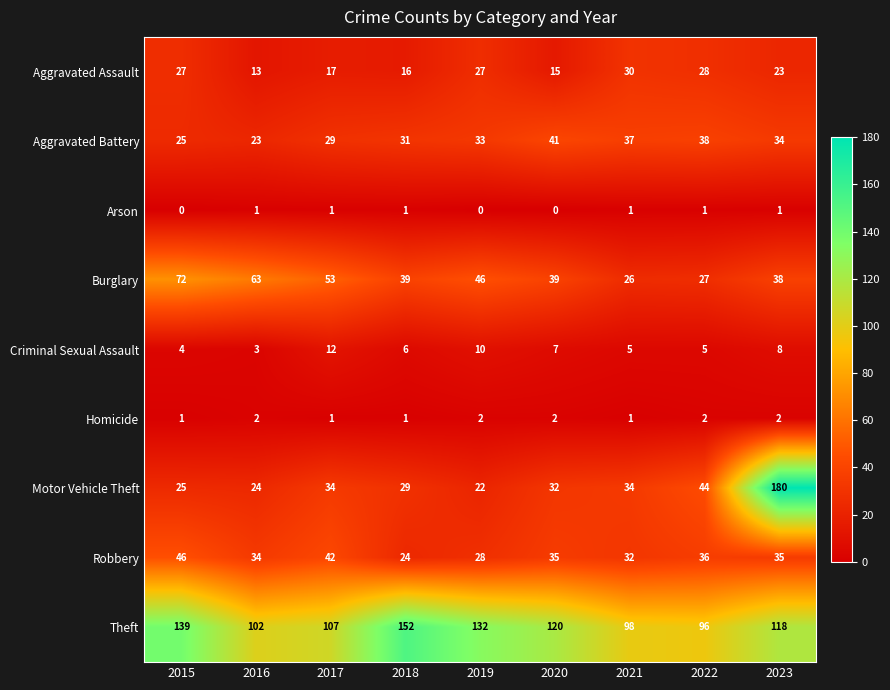

At how many categories does at least one series exceed 72?

9